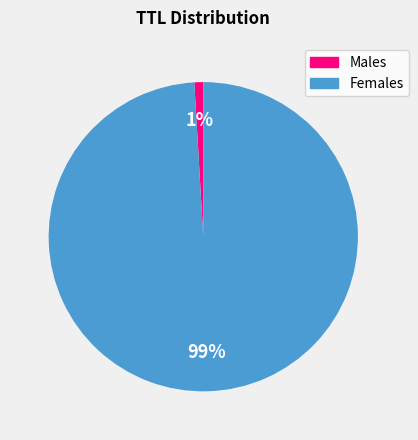

Does any single category account for the majority?

Yes